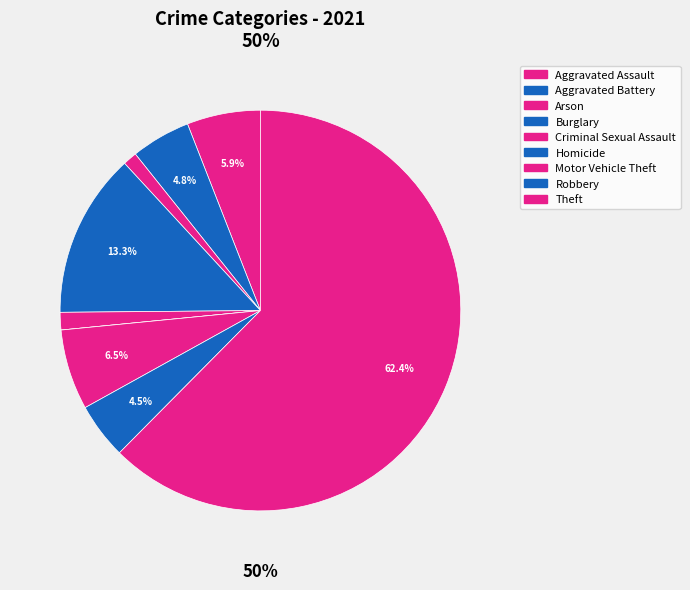

How many slices are in this pie chart?

9